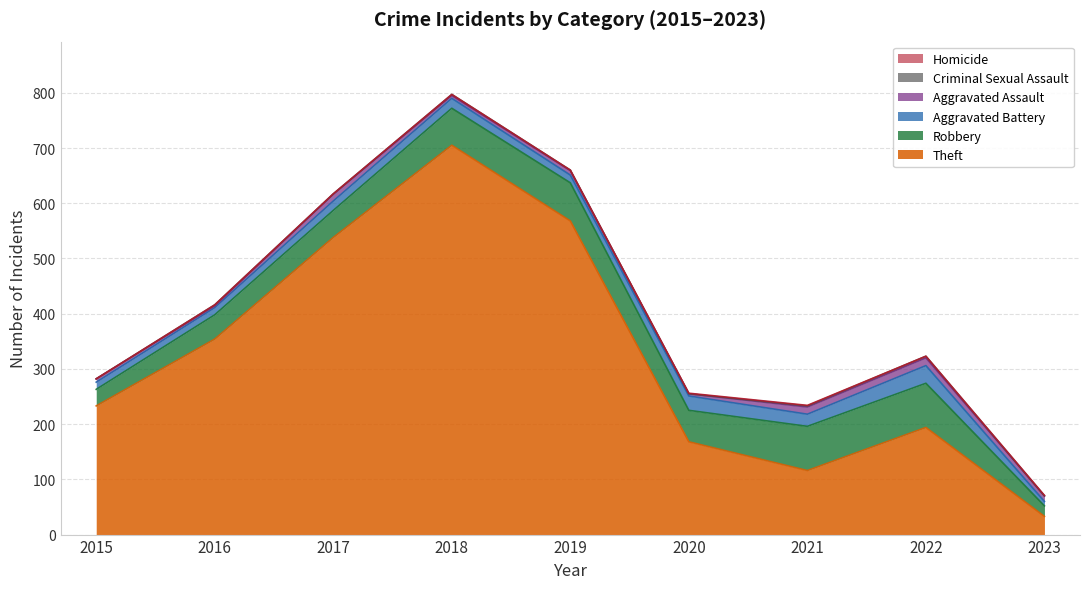

The value of Theft at 2022 is 104. True or false?

False